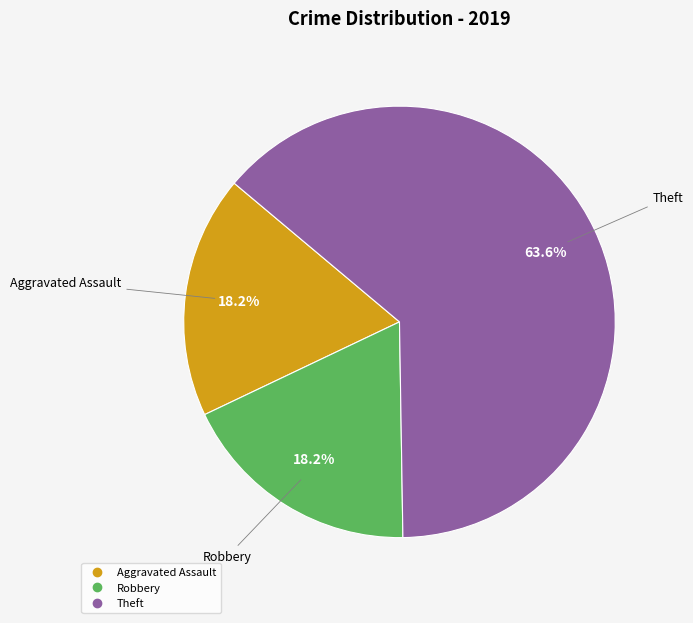

Is there any slice that represents more than half of the pie?

Yes